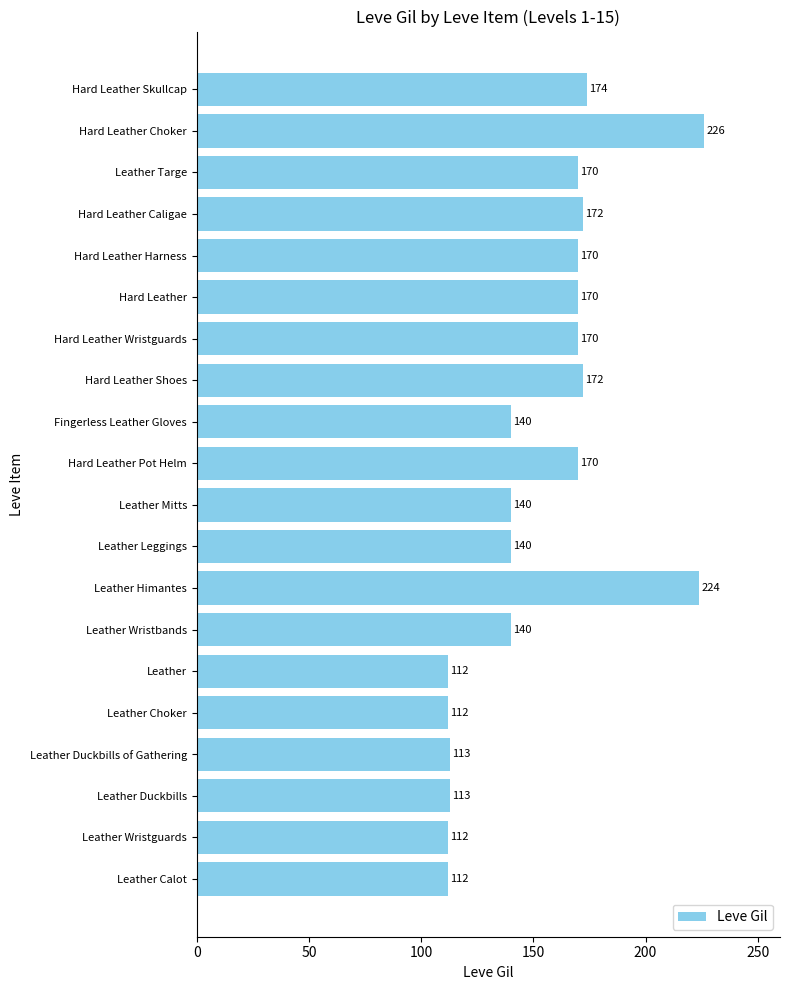

What value does the data have at Leather Himantes, to the nearest 5?

225